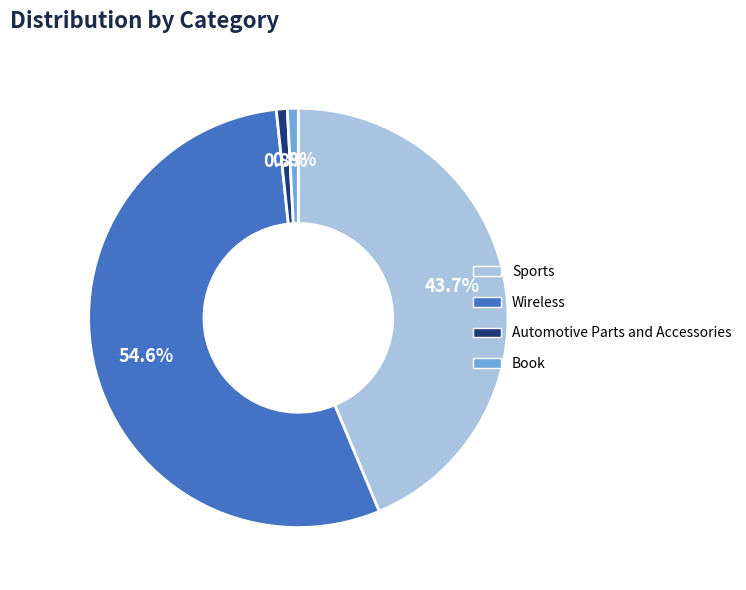

Between Book and Sports, which is larger?

Sports